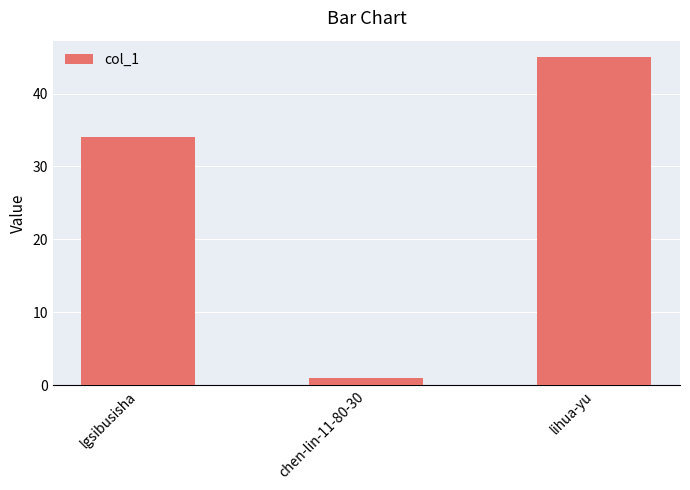

The chart shows a value of 22 at lihua-yu. True or false?

False